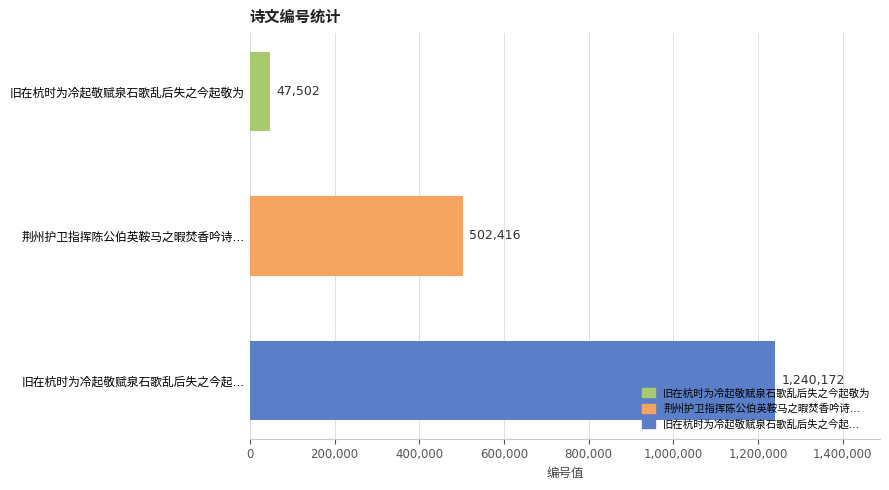

What is the greatest value displayed?

1240172